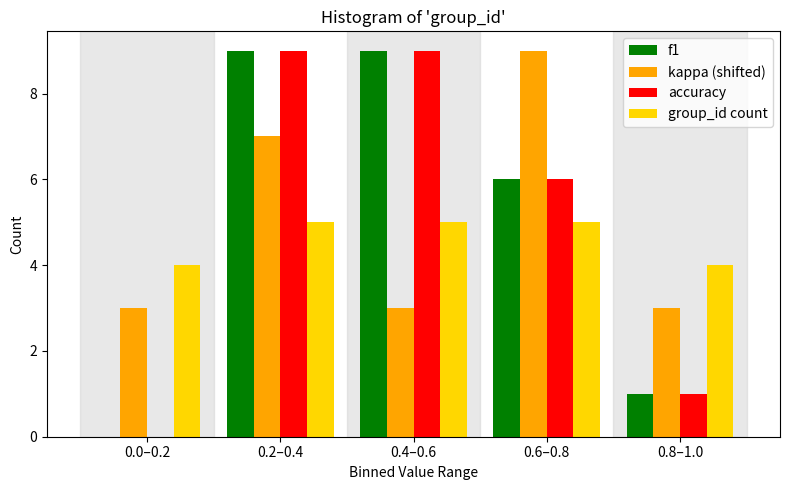

Reading right to left, list all the values displayed in this chart.

f1: 0.8–1.0=1	0.6–0.8=6	0.4–0.6=9	0.2–0.4=9	0.0–0.2=0
kappa (shifted): 0.8–1.0=3	0.6–0.8=9	0.4–0.6=3	0.2–0.4=7	0.0–0.2=3
accuracy: 0.8–1.0=1	0.6–0.8=6	0.4–0.6=9	0.2–0.4=9	0.0–0.2=0
group_id count: 0.8–1.0=4	0.6–0.8=5	0.4–0.6=5	0.2–0.4=5	0.0–0.2=4